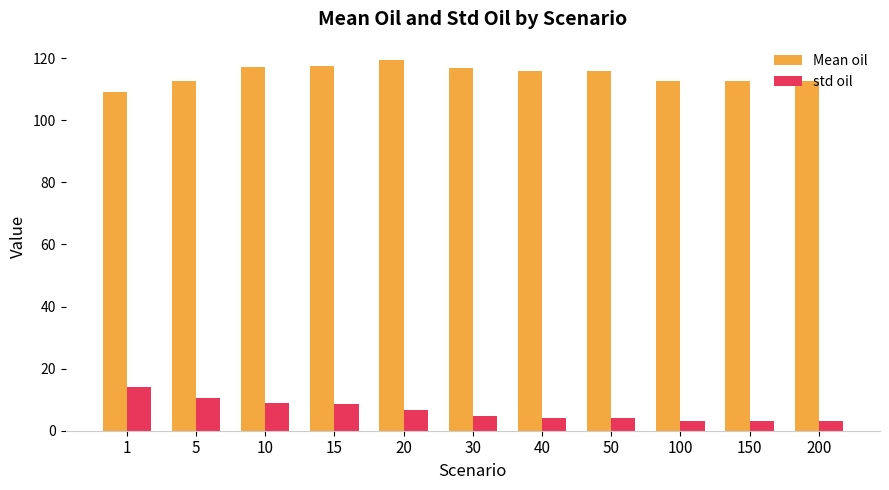

Which category has the lowest value in the Mean oil series?

1